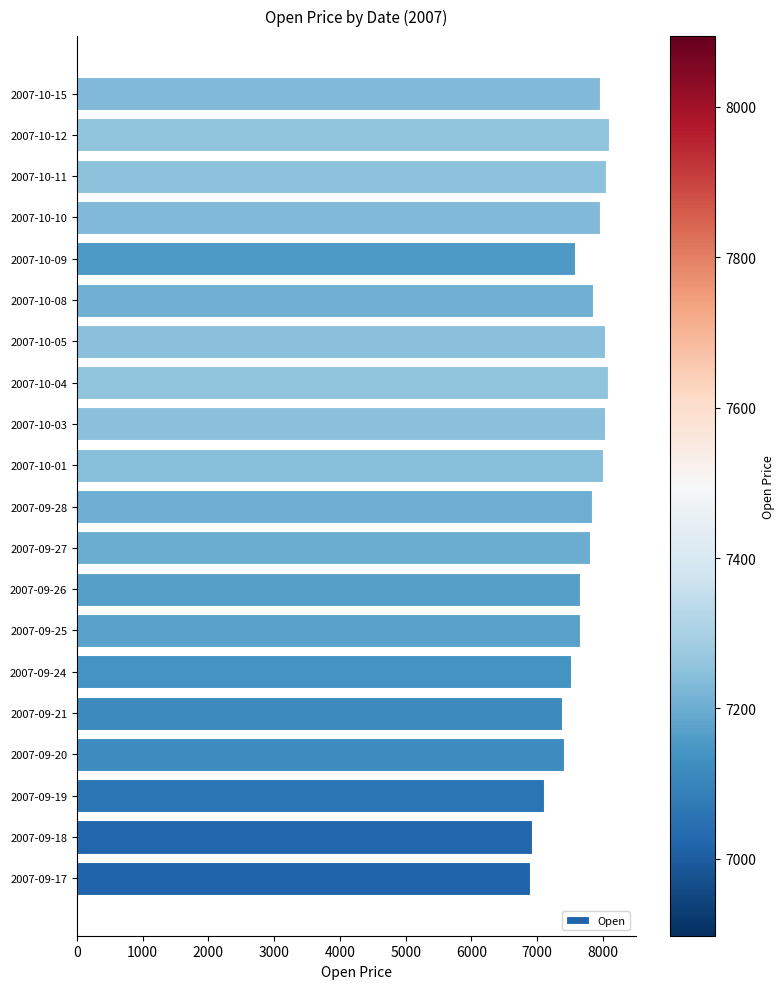

The value at 2007-10-12 is 8093.6. True or false?

True